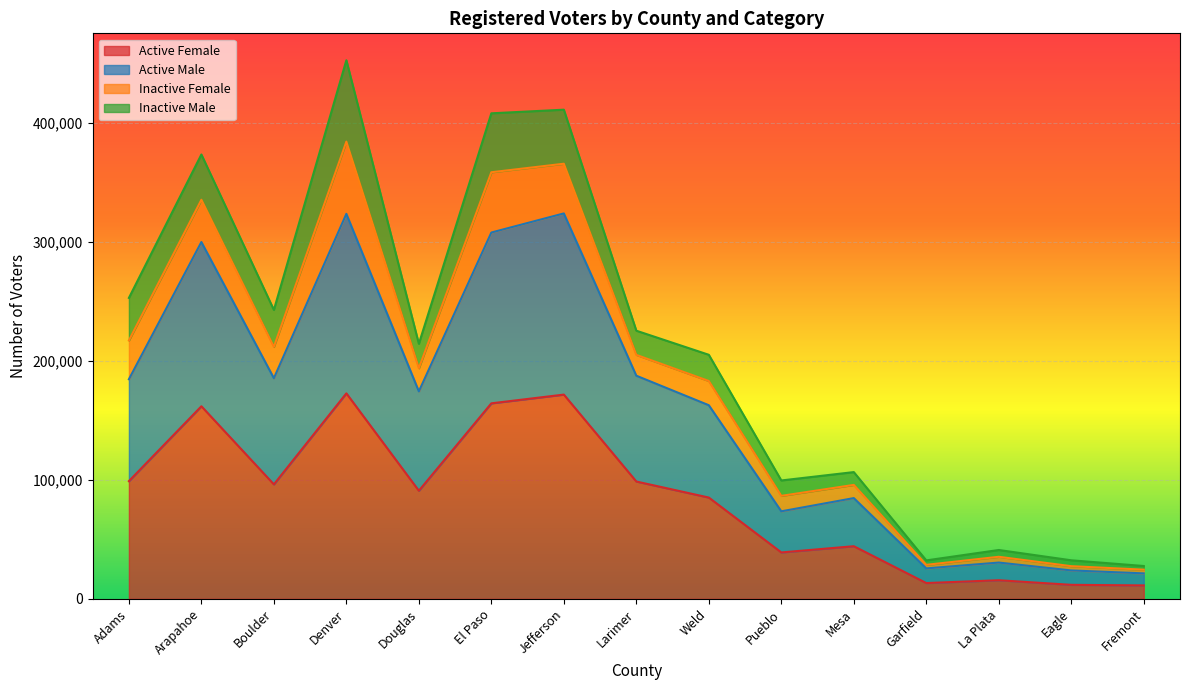

True or false: Active Female has a value of 98615 at Larimer.

True